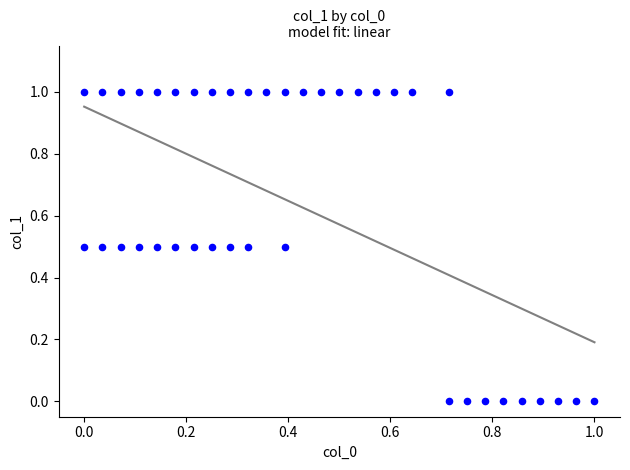

What is the range of X values (max minus min)?

1.0